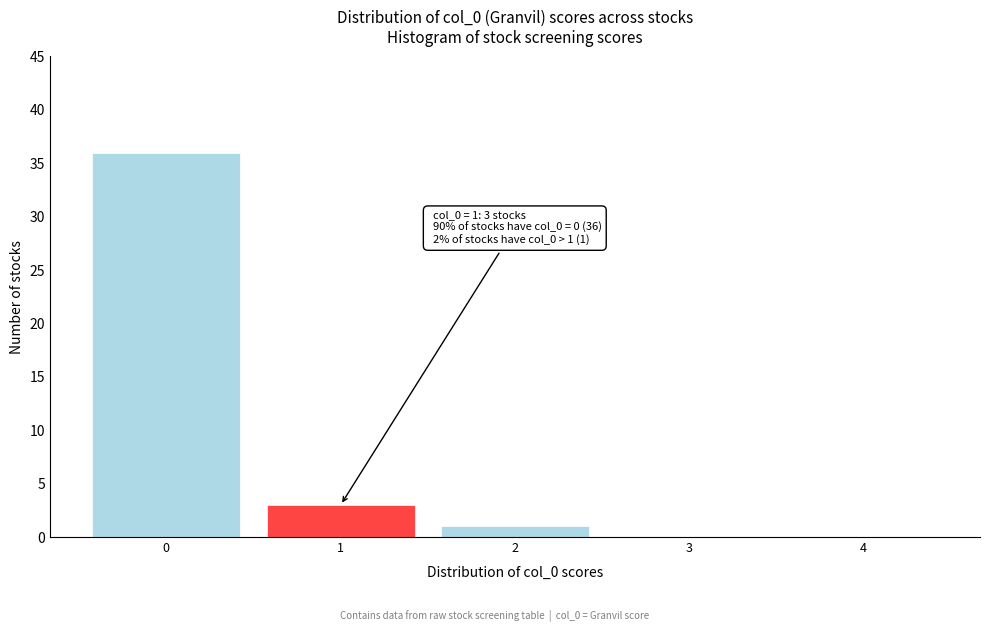

The chart shows a value of -17 at 4. True or false?

False